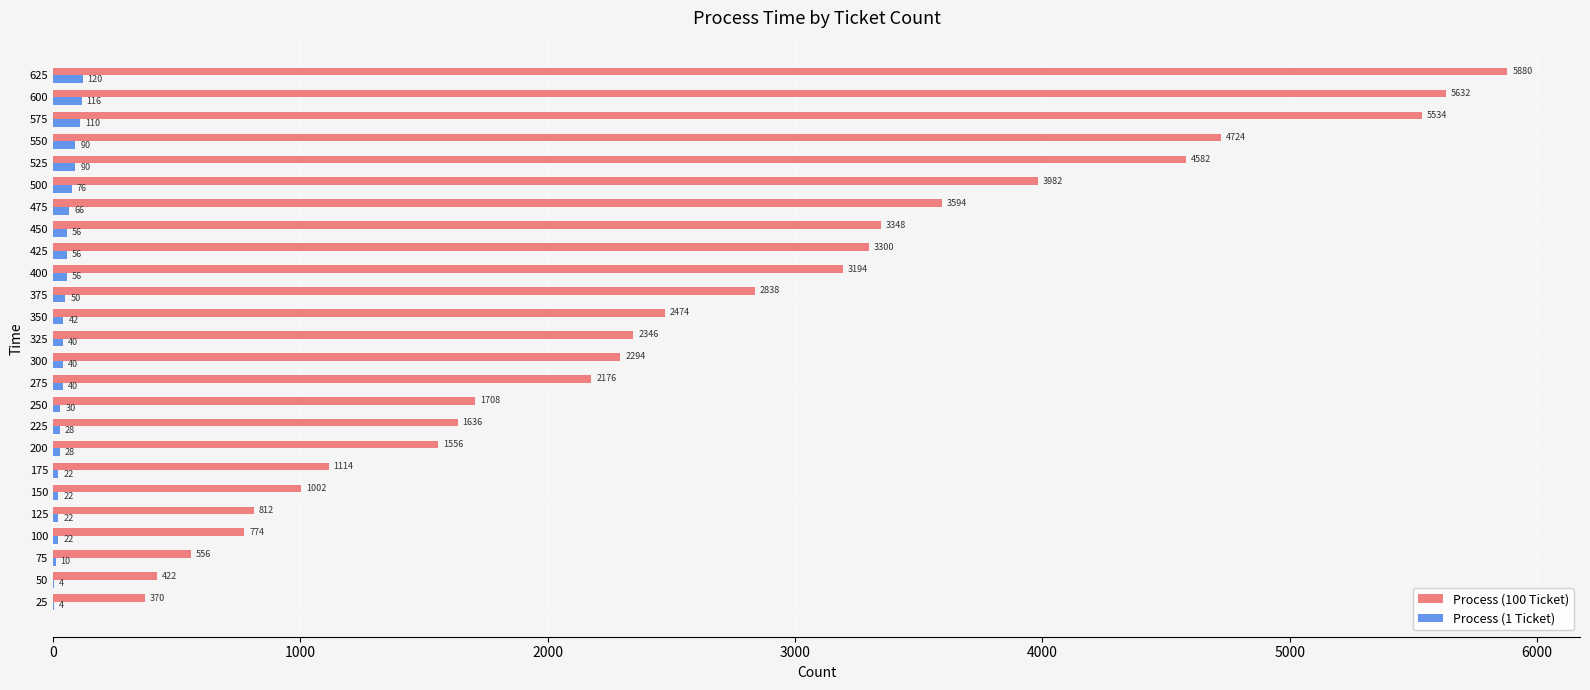

What is the sum of all Process (1 Ticket) values?

1240